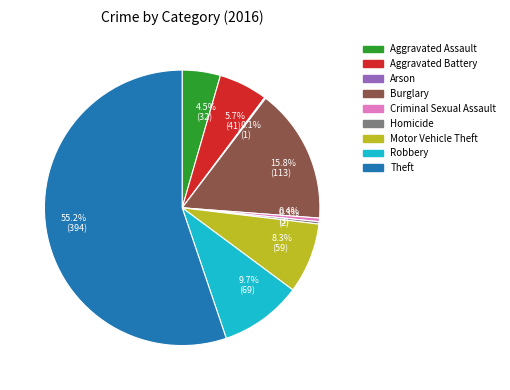

What is the largest slice in the pie chart?

55.2% (394)